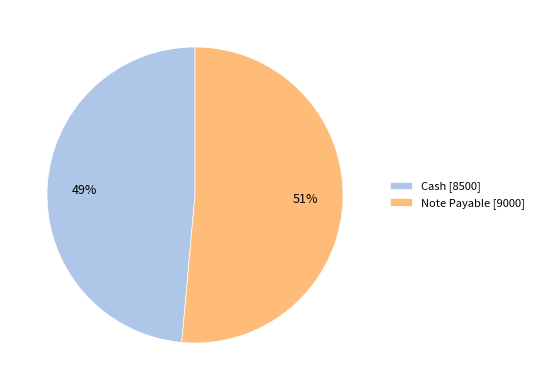

What is the majority slice?

Note Payable